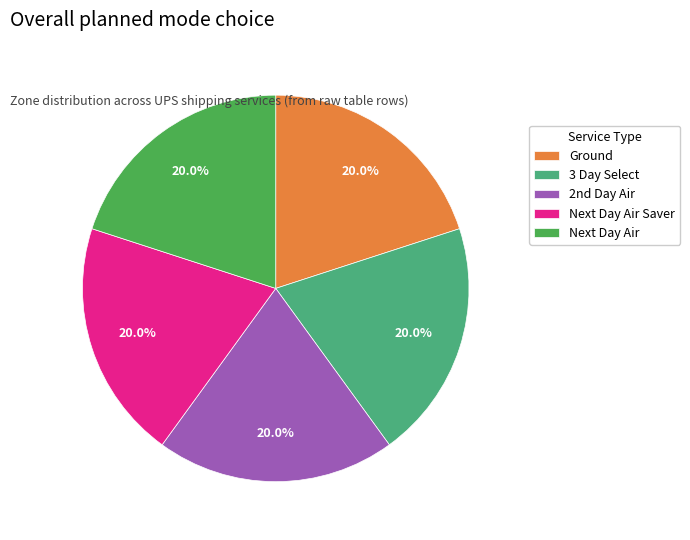

What percentage is NOT represented by Next Day Air Saver?

80.0%